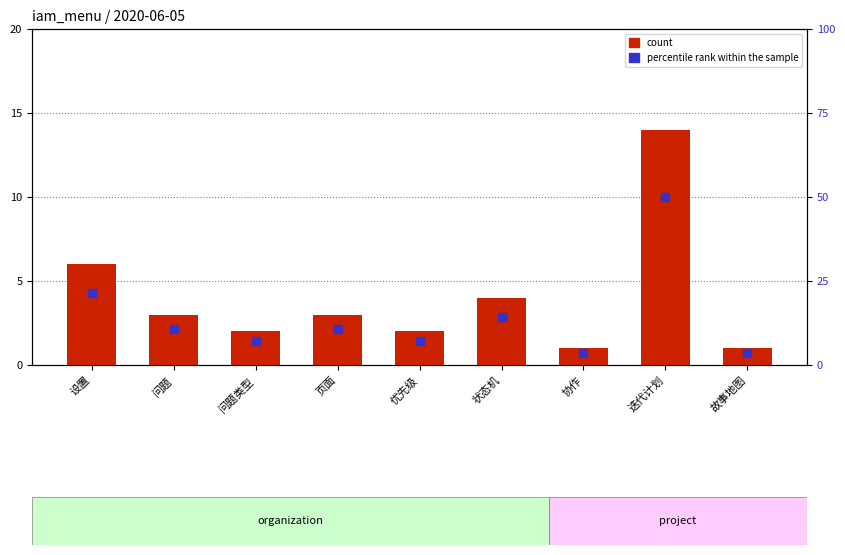

What is the total value across all series at 优先级?

9.1